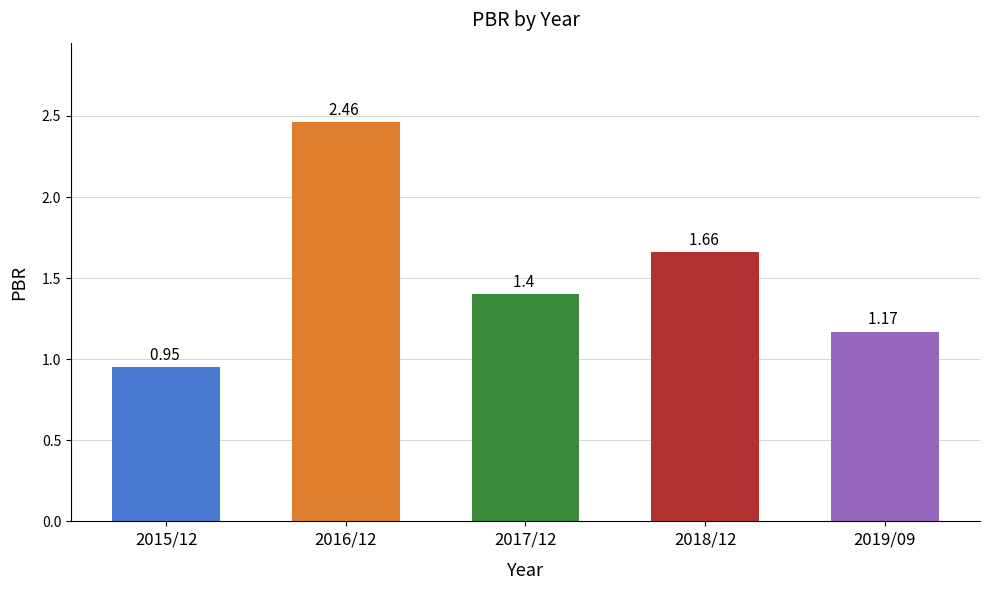

What is the difference between the values at 2018/12 and 2019/09?

0.5